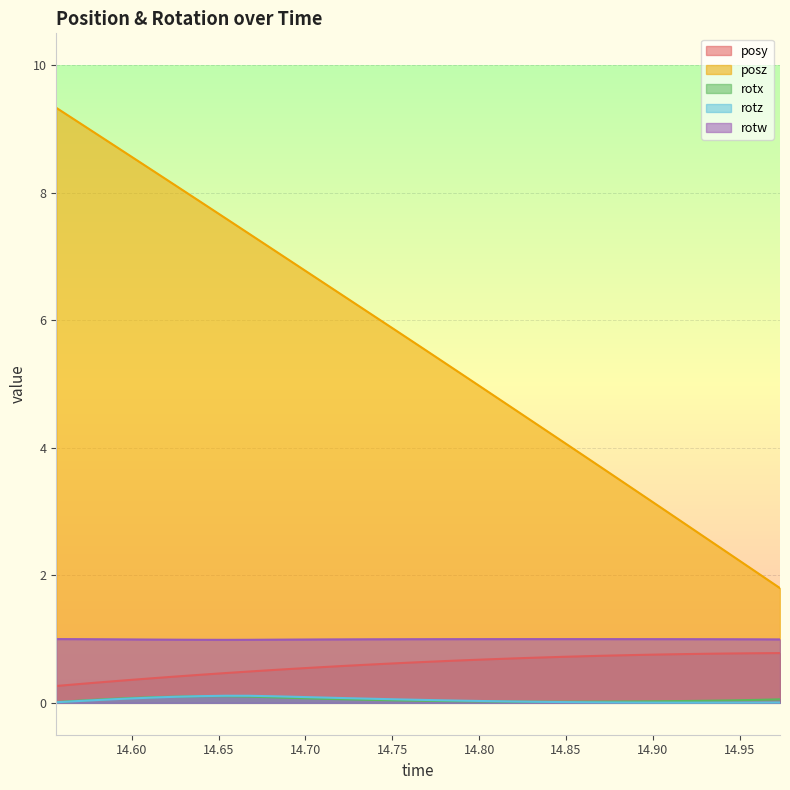

At which category is the sum across all series the highest?

14.55664